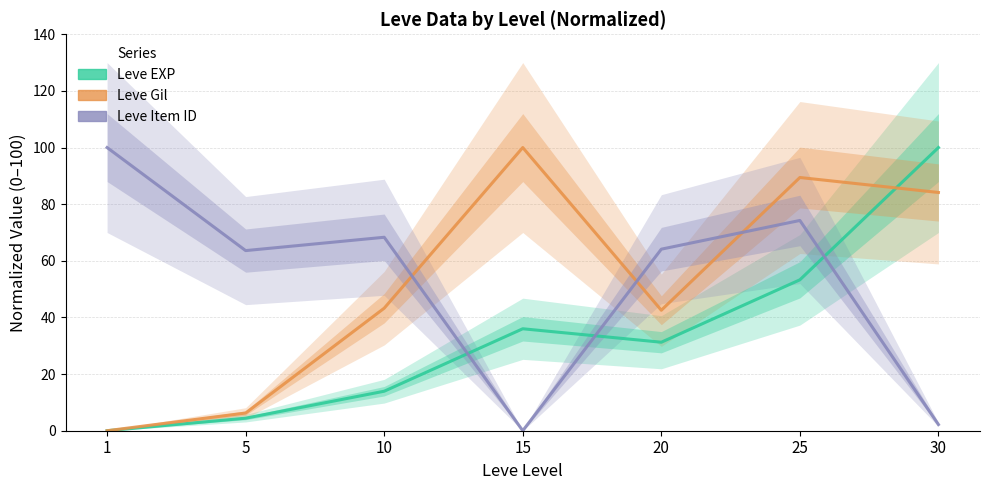

Reading right to left, transcribe all the data shown in this chart.

Leve EXP: 100.0	53.3	31.3	36.0	13.9	4.4	0.0
Leve Gil: 84.1	89.4	42.5	100.0	43.3	6.2	0.0
Leve Item ID: 2.2	74.3	64.1	0.0	68.3	63.6	100.0